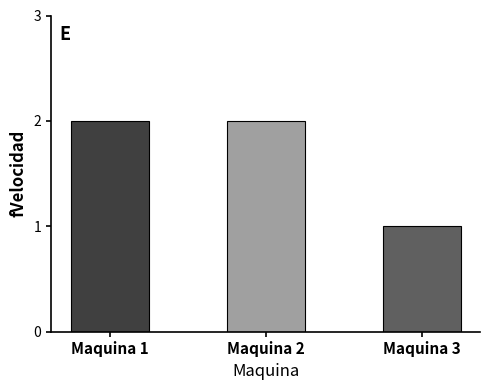

The chart shows a value of 0 at Maquina 1. True or false?

False